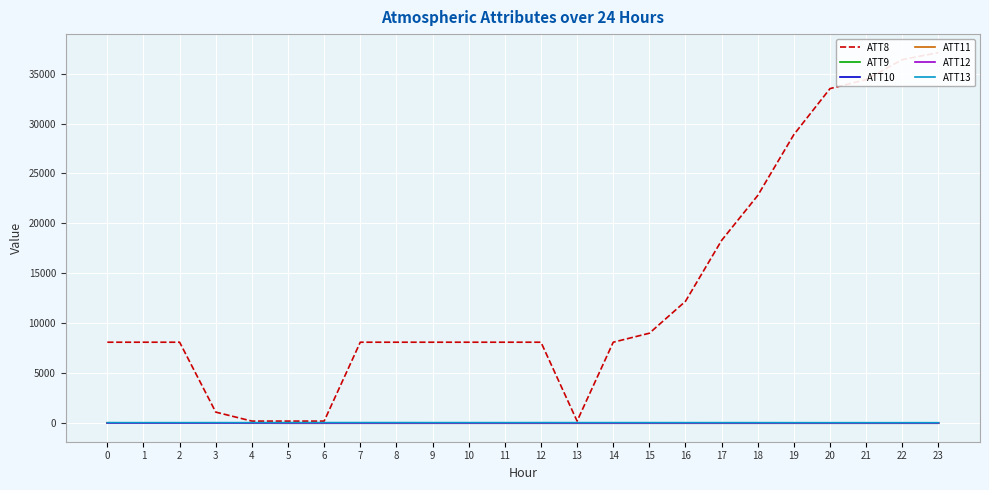

At which category does ATT12 reach its first local valley?

1